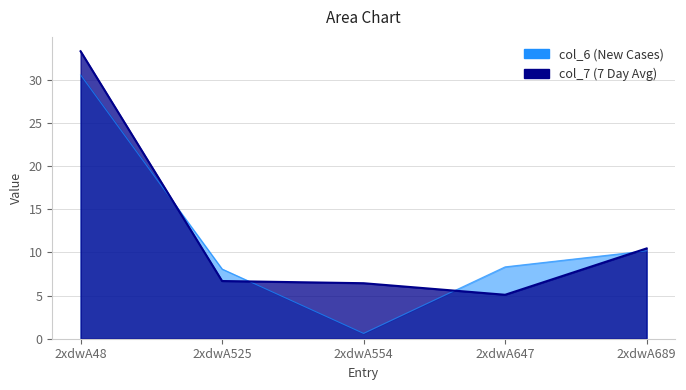

At which label does col_6 first exceed 8?

2xdwA48